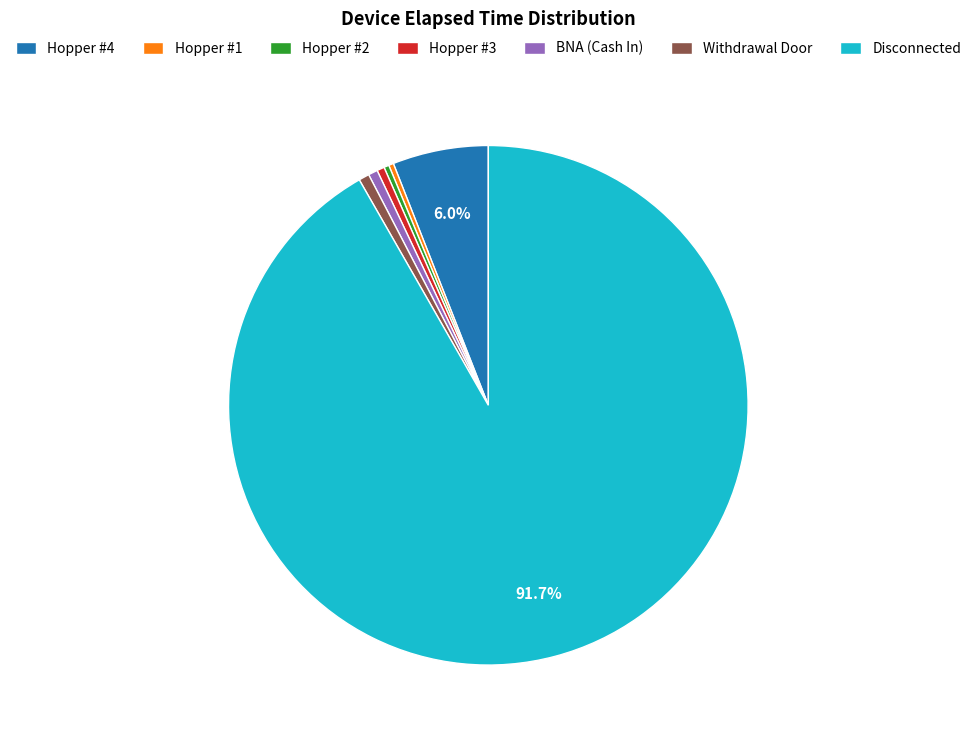

Which category has the biggest portion of the pie?

Disconnected